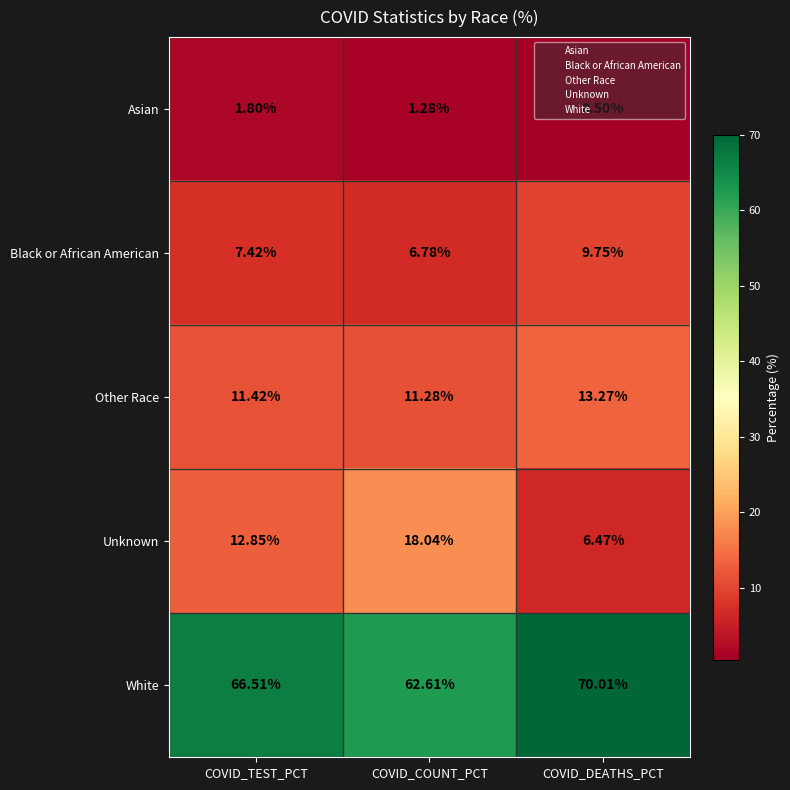

Which series has the largest total across all categories?

White